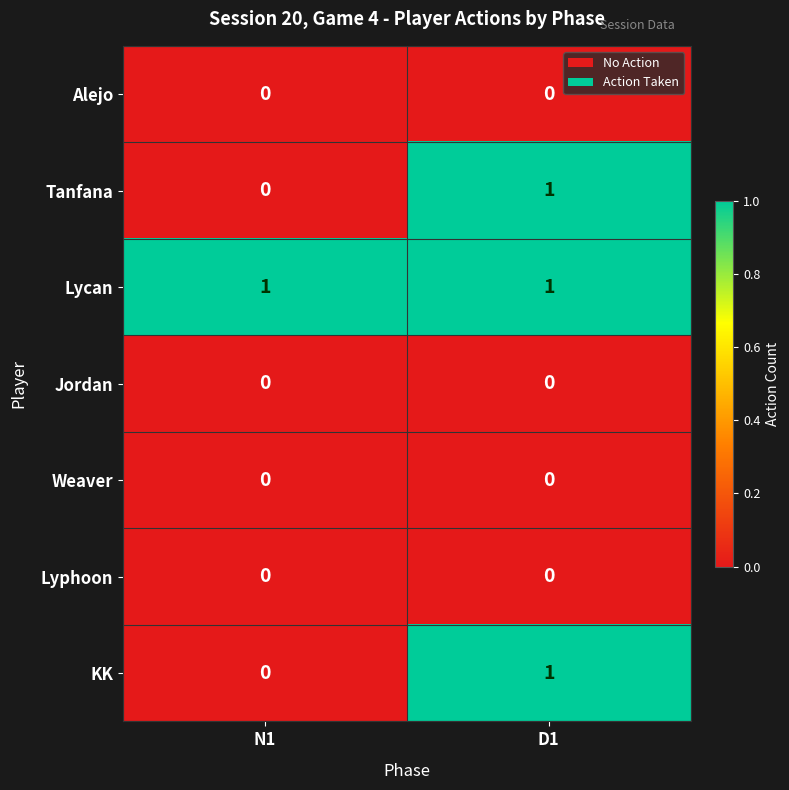

How many series are shown in this chart?

7